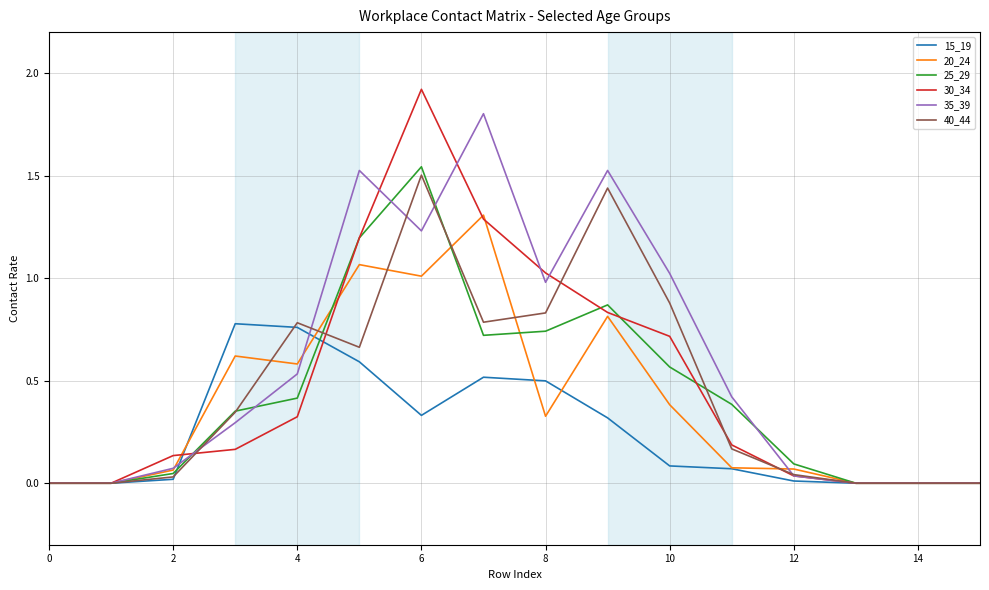

Which series has the widest spread of values?

30_34